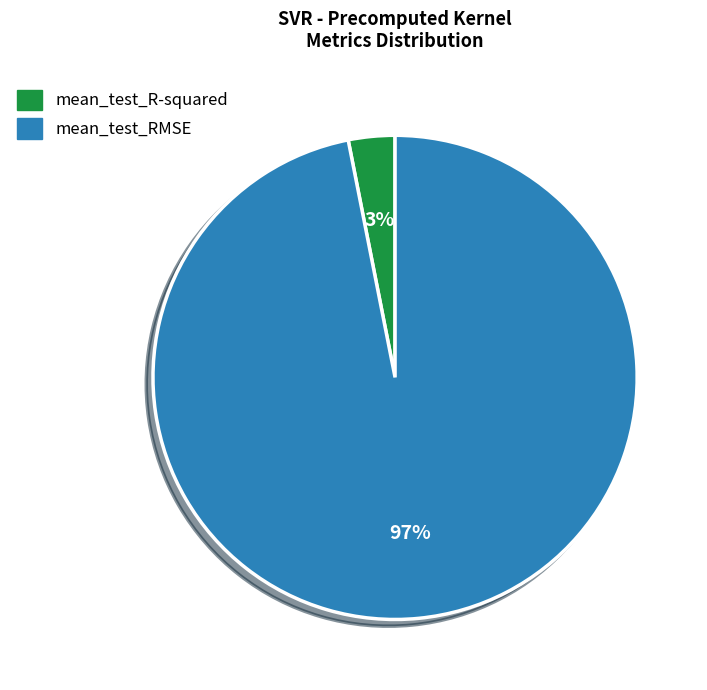

The mean_test_R-squared slice represents 3% of the pie. True or false?

True